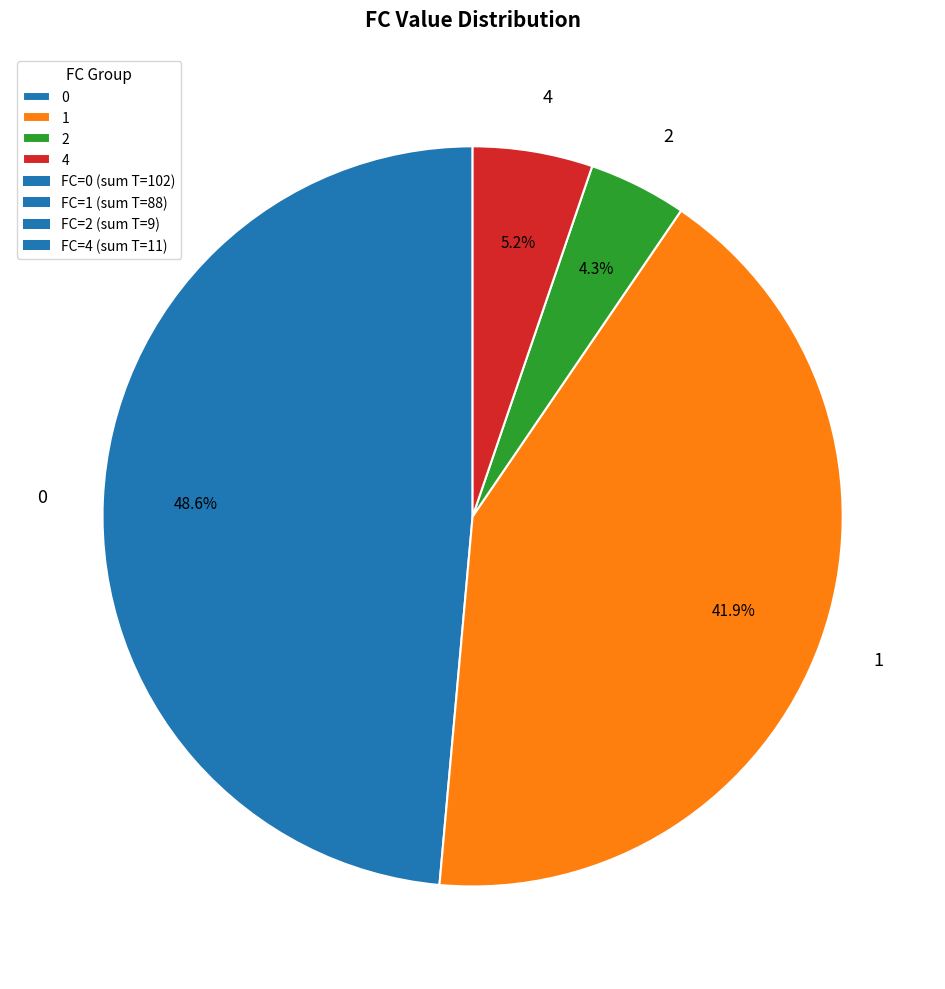

Which slice is the smallest?

2